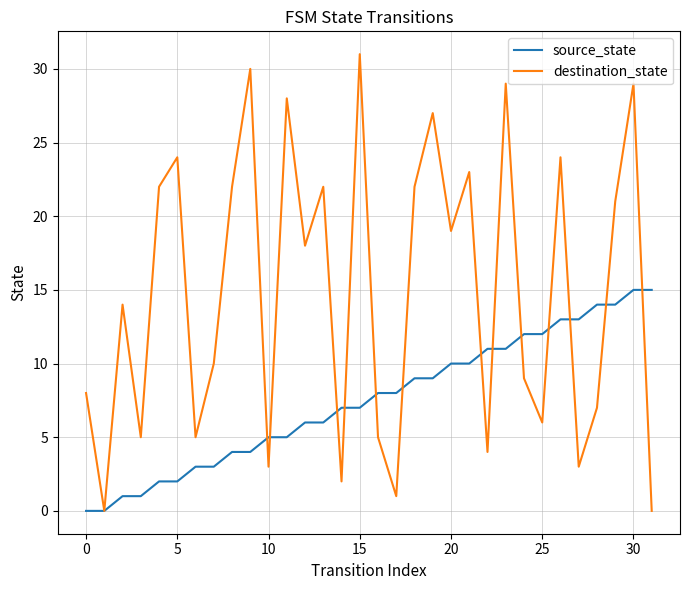

What is the highest value of the destination_state series?

31